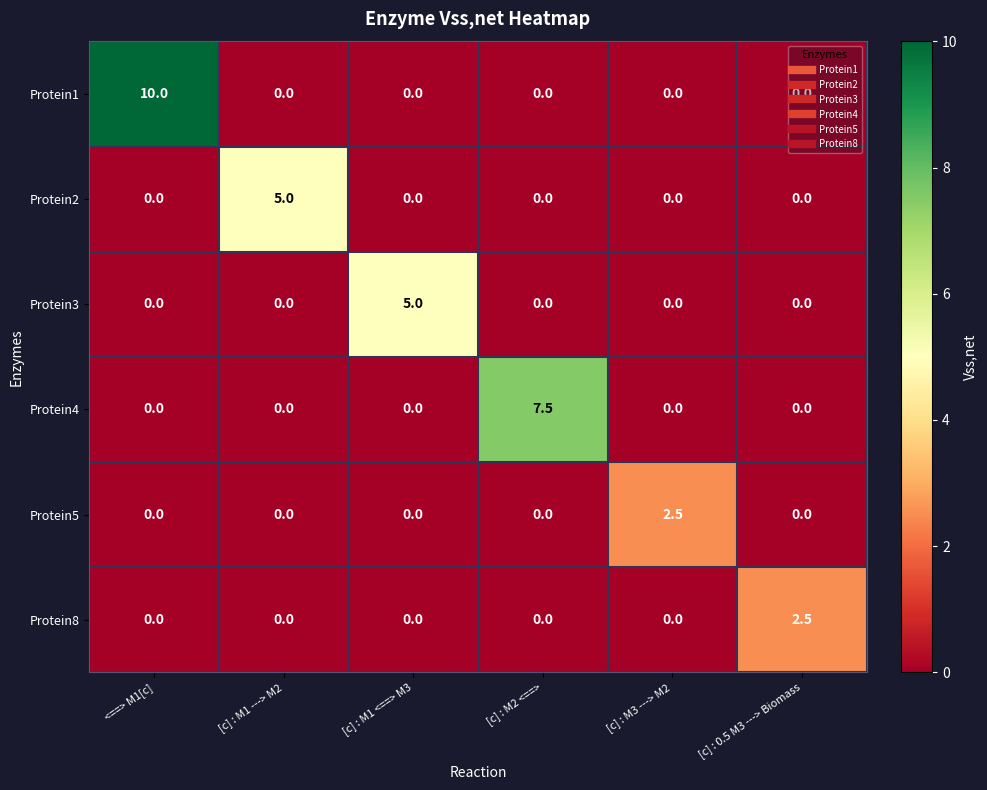

Count the Protein2 values in the range 0 to 1.

5